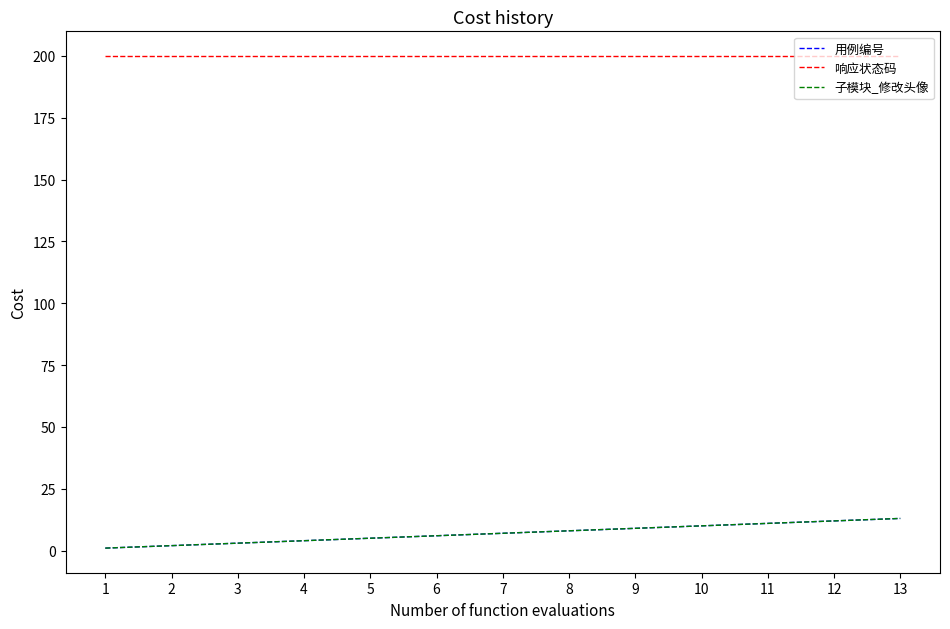

Rank the series at 6 from highest to lowest value.

响应状态码, 用例编号, 子模块_修改头像